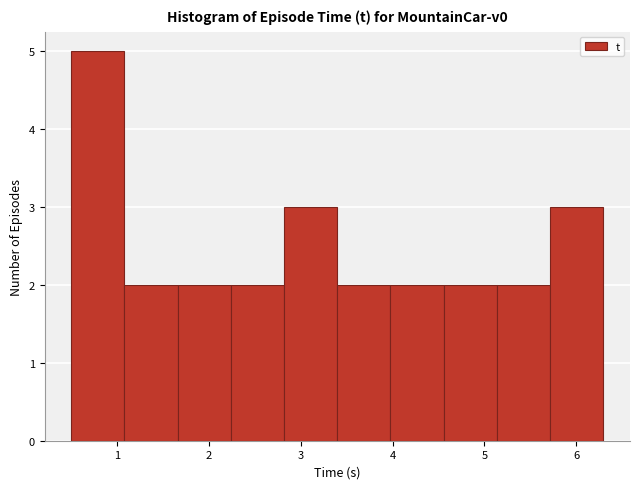

Which range on the x-axis has the tallest bar?

0.5 to 1.1